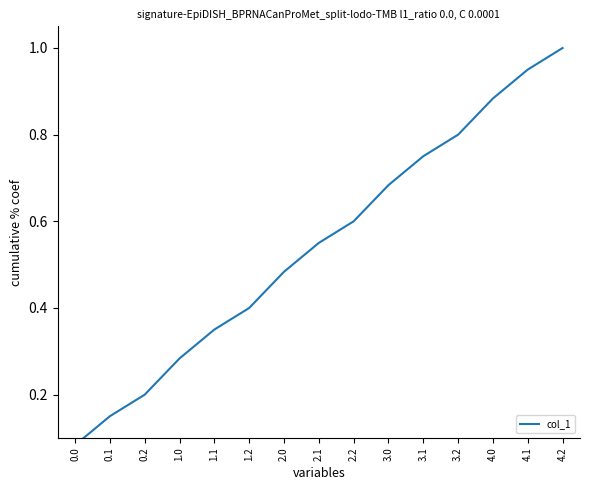

What is the smallest value displayed?

0.1